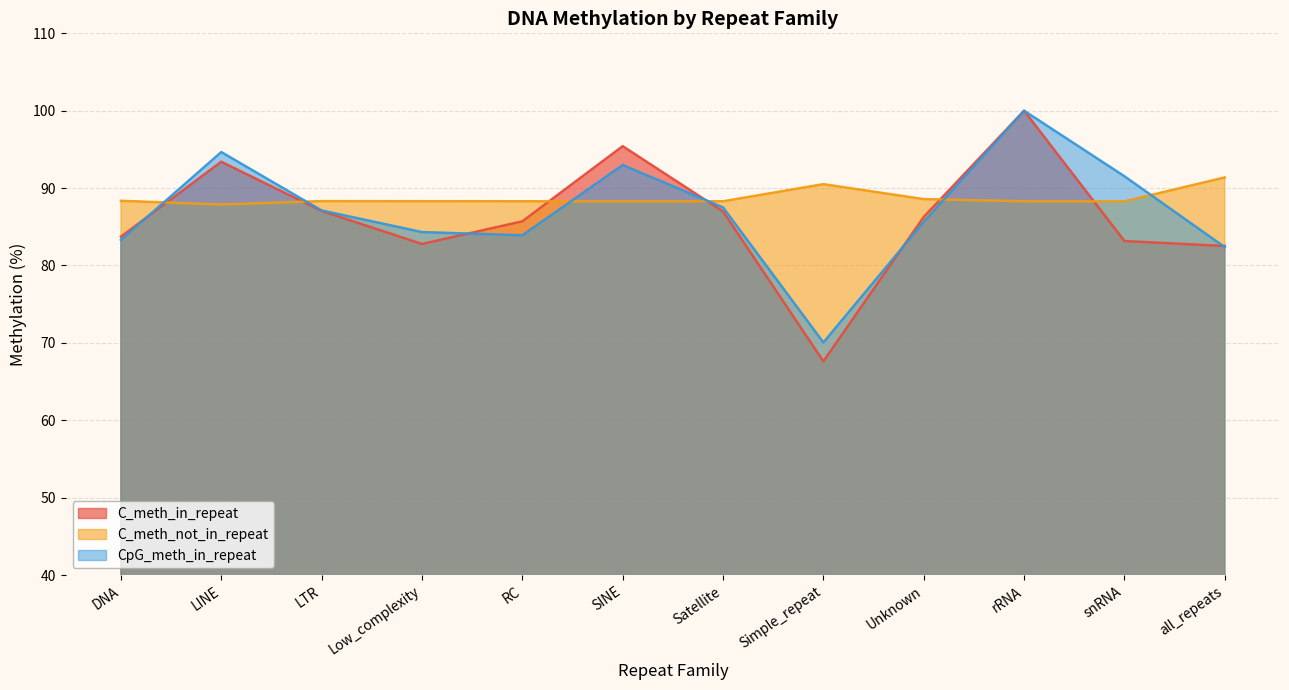

At which category does CpG_meth_in_repeat reach its first local valley?

RC